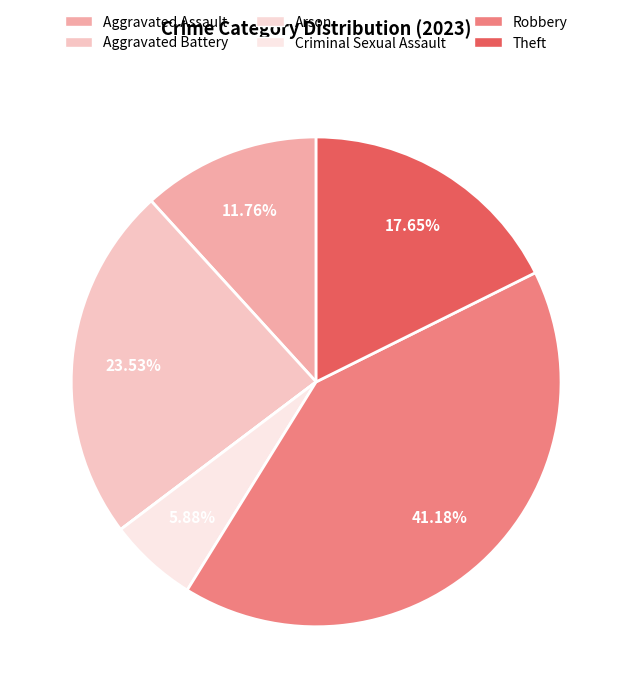

How many slices are in this pie chart?

6